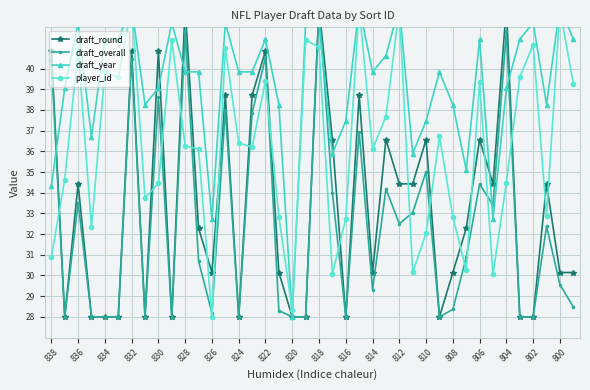

What is the highest value of the draft_overall series?

43.0